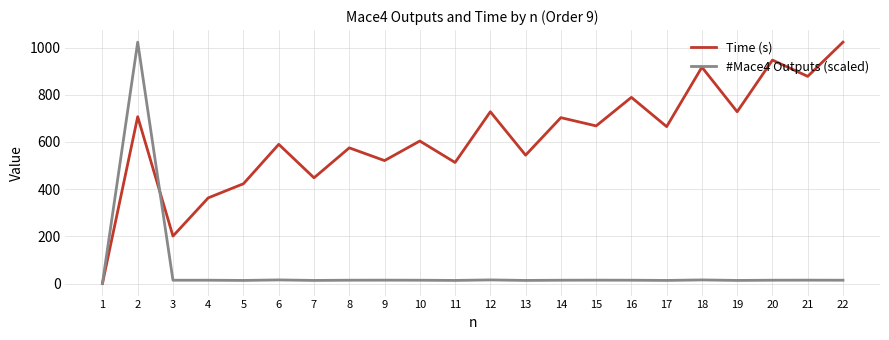

What is the maximum value shown in the chart?

1023.0